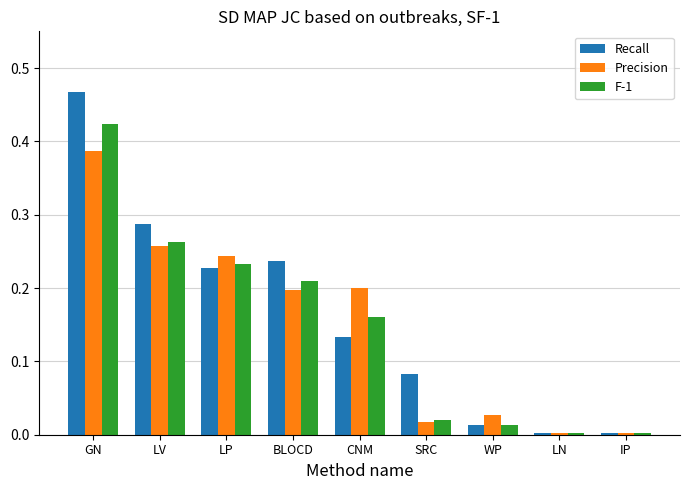

How many series are shown in this chart?

3